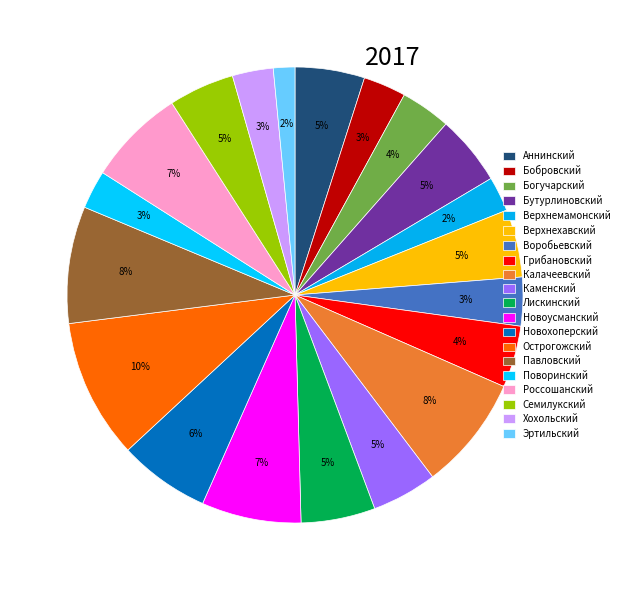

To the nearest percent, what is the difference between the Бутурлиновский and Острогожский slice percentages?

5%